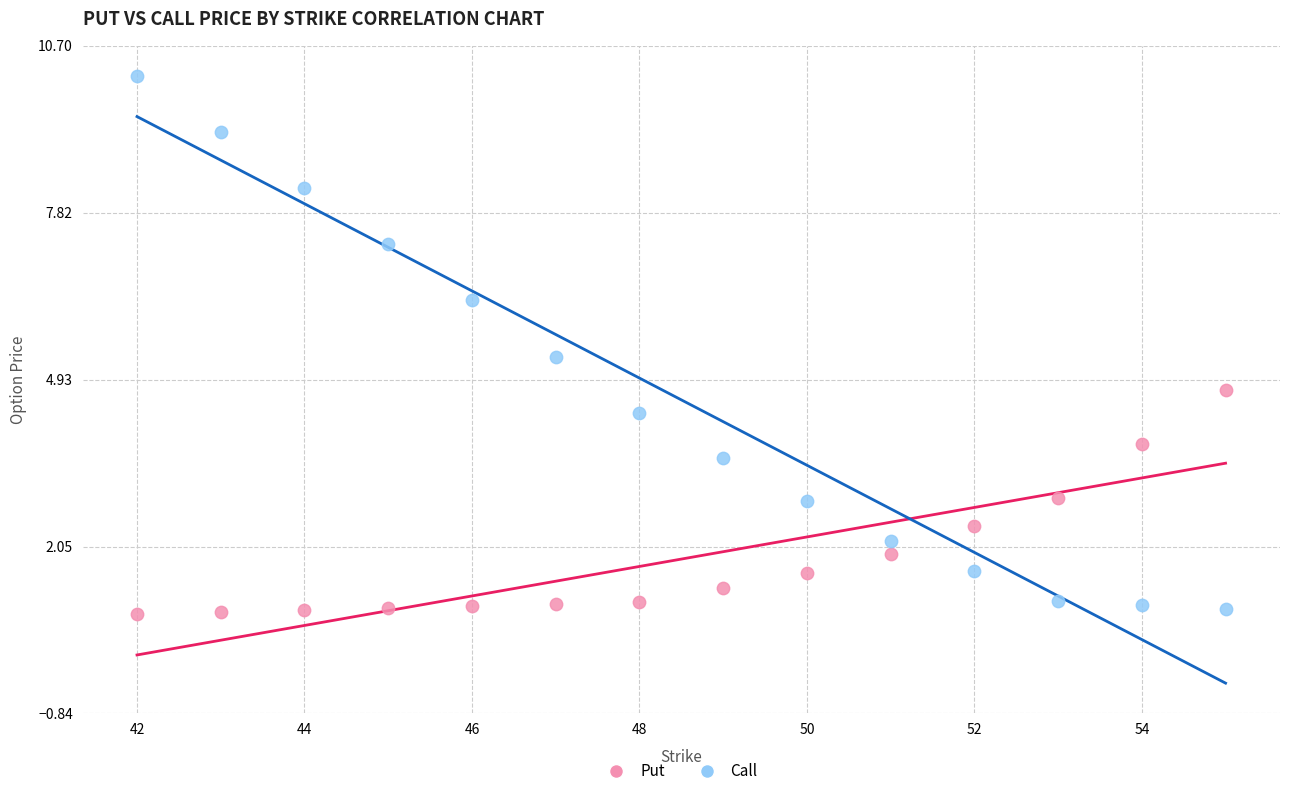

Which series reaches the maximum Y coordinate?

Call